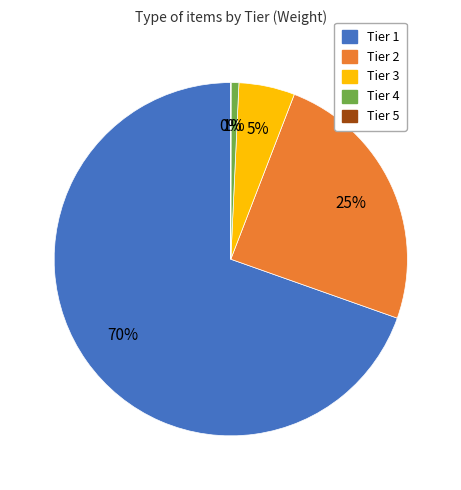

Is there a majority slice in this chart?

Yes